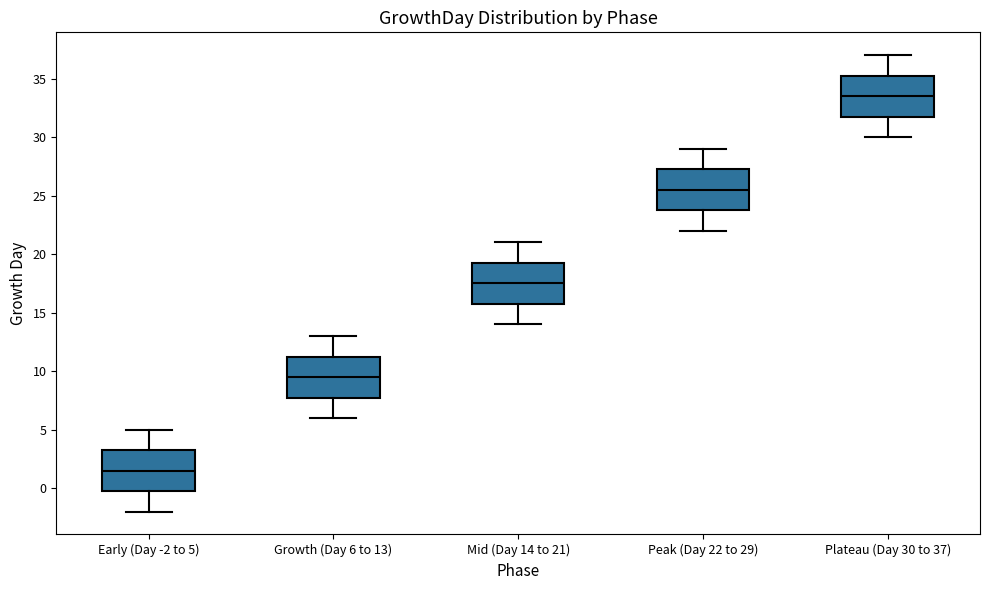

Reading left to right, read every box against the y-axis: the position of its median line, the range the box covers, and the ends of its whiskers. The values are not printed on the chart, so give them approximately, as read against the axis.

Early (Day -2 to 5): median 1.5, box 0.0 to 3.5, whiskers -2.0 to 5.0
Growth (Day 6 to 13): median 9.5, box 8.0 to 11.5, whiskers 6.0 to 13.0
Mid (Day 14 to 21): median 17.5, box 16.0 to 19.5, whiskers 14.0 to 21.0
Peak (Day 22 to 29): median 25.5, box 24.0 to 27.5, whiskers 22.0 to 29.0
Plateau (Day 30 to 37): median 33.5, box 32.0 to 35.5, whiskers 30.0 to 37.0